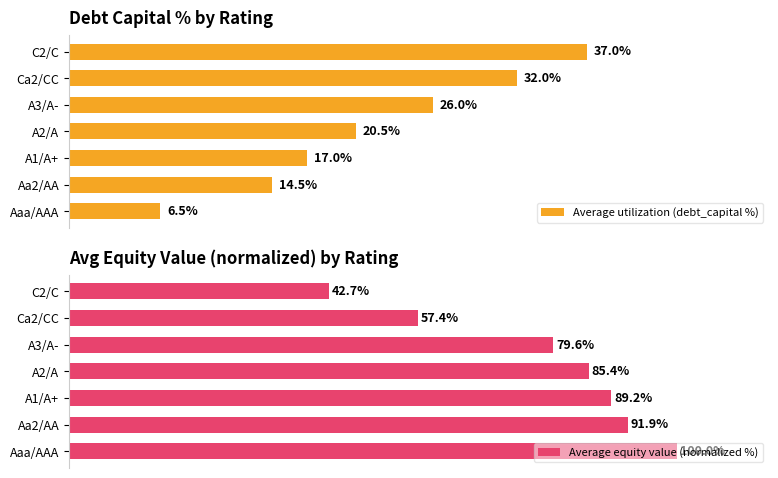

Reading left to right, what are all the values shown in this chart?

Average utilization (debt_capital %): 6.5	14.5	17.0	20.5	26.0	32.0	37.0
Average equity value (normalized %): 100.0	91.9	89.2	85.4	79.6	57.4	42.7